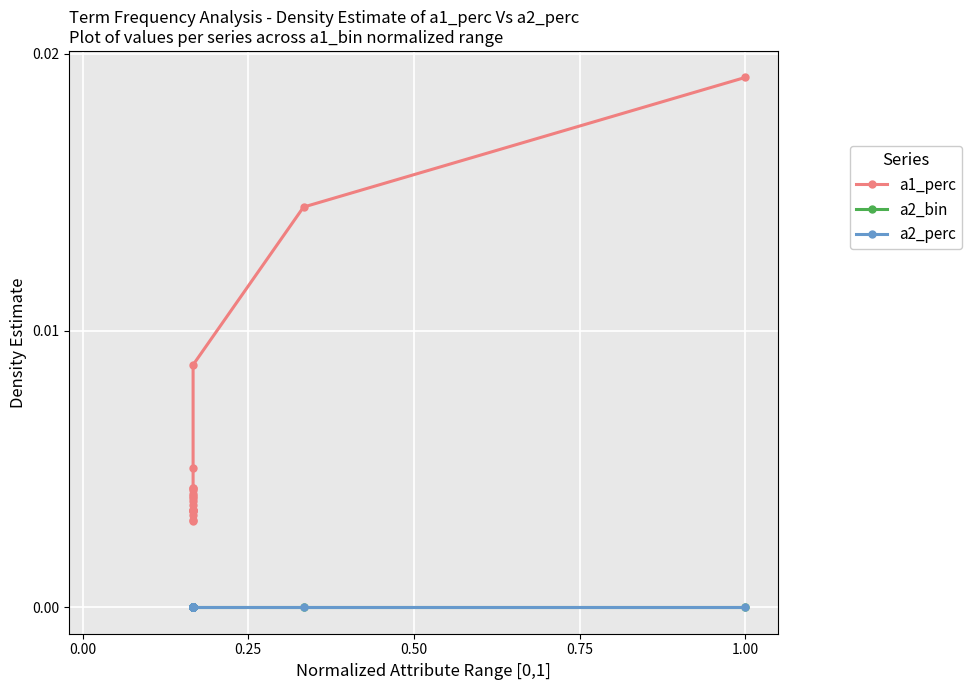

True or false: a1_perc has more than 0 interior local peaks.

True